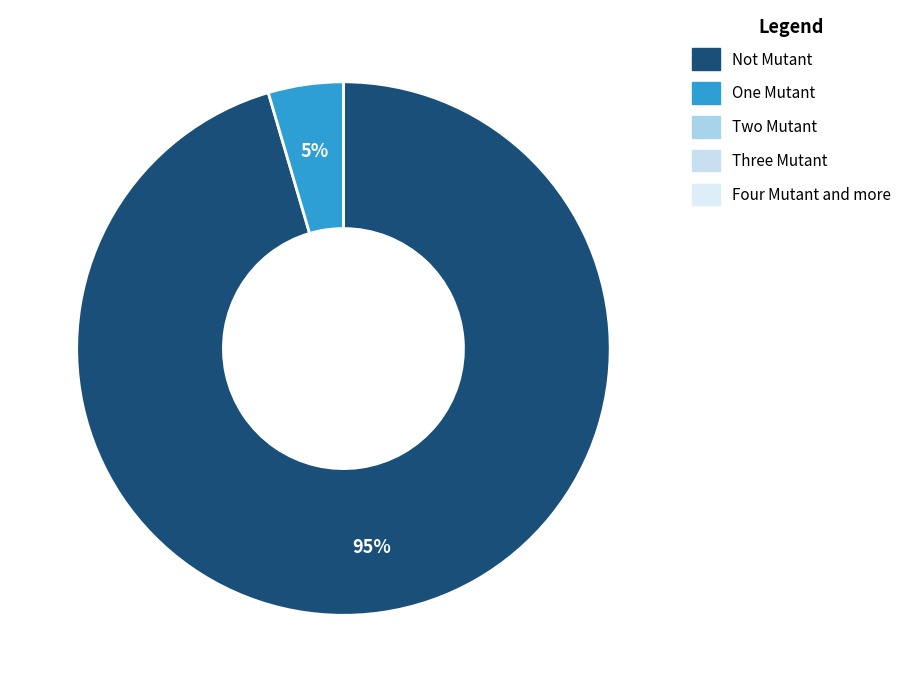

Is there any slice that represents more than half of the pie?

Yes